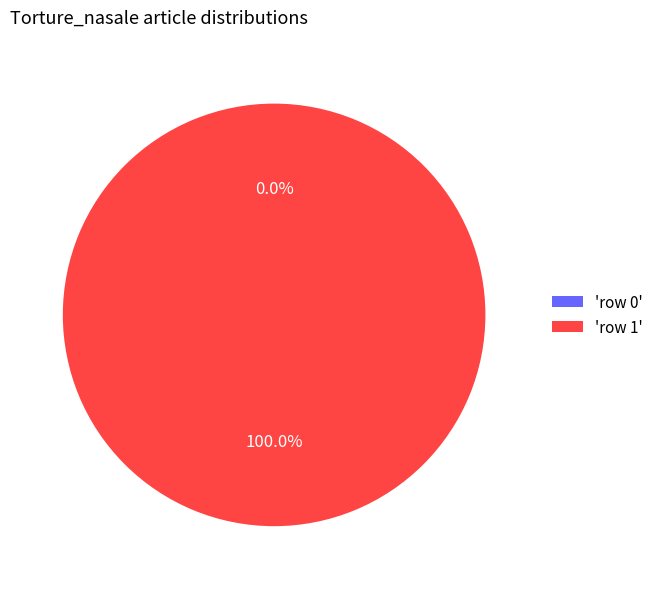

To the nearest percent, what is the average slice percentage?

50%